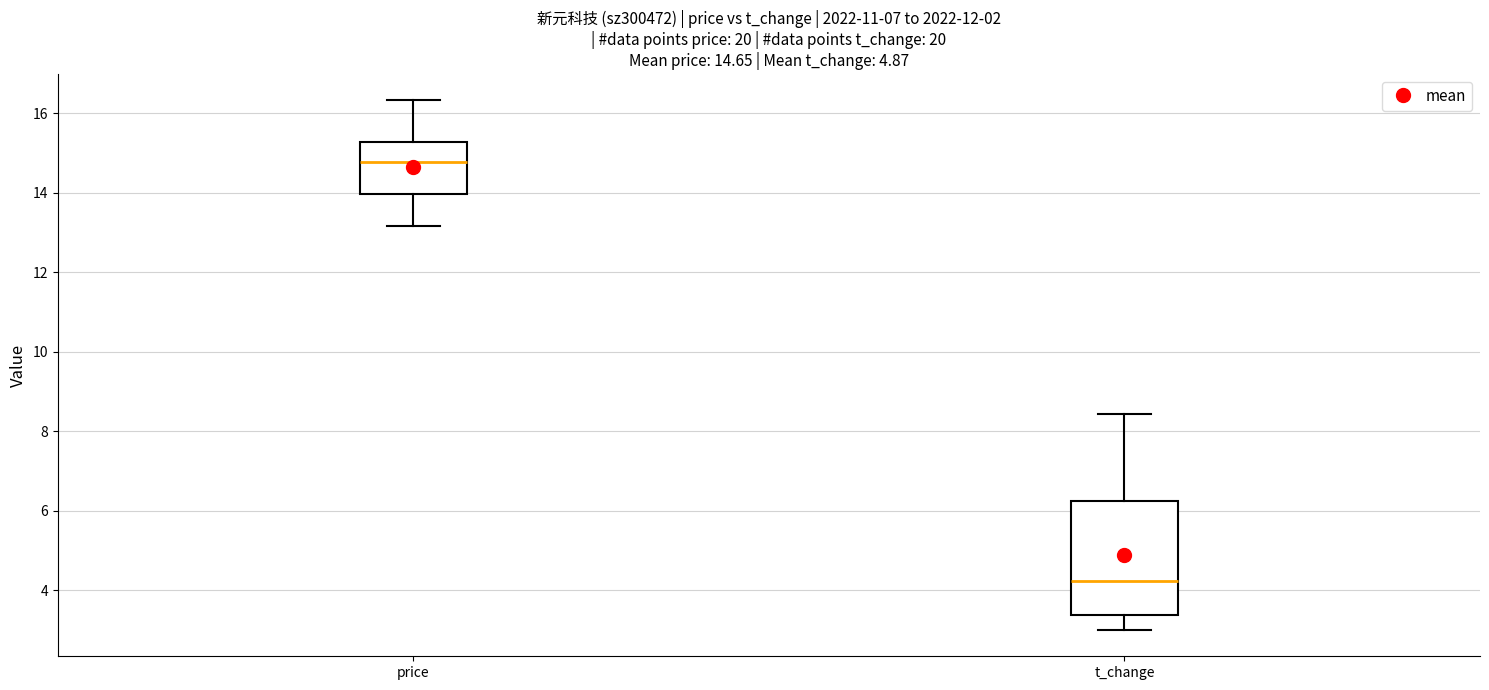

Which box is the tallest, from its lower edge to its upper edge?

t_change